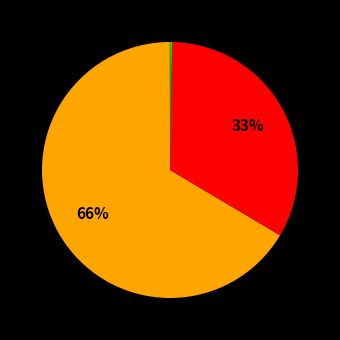

Count the number of slices in the pie.

5